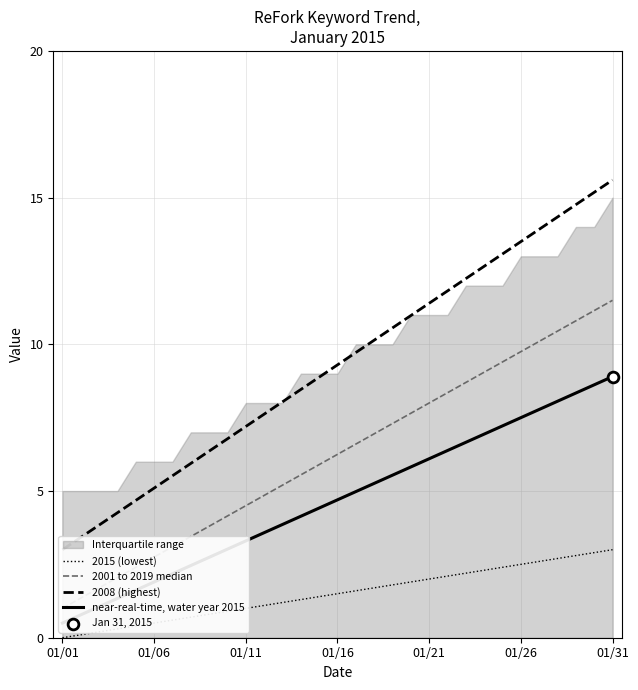

What is the maximum value for 2015 (lowest)?

3.0